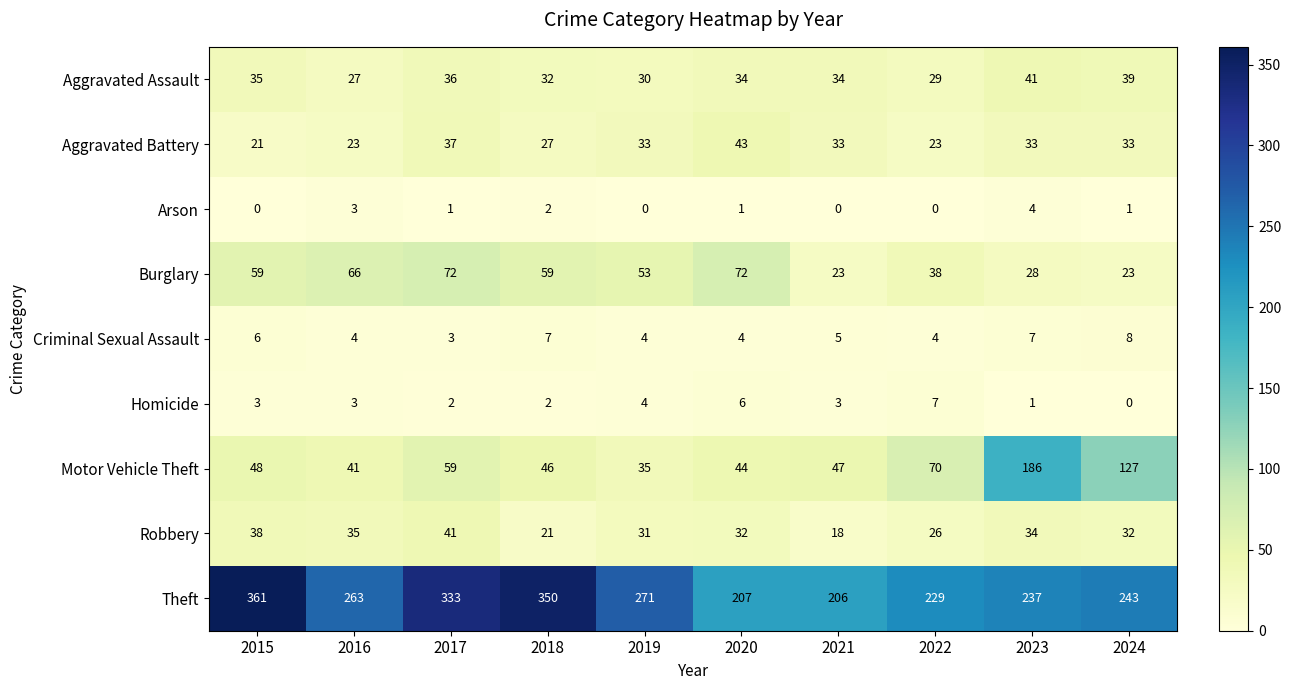

At which category does the chart reach its peak across all series?

2015